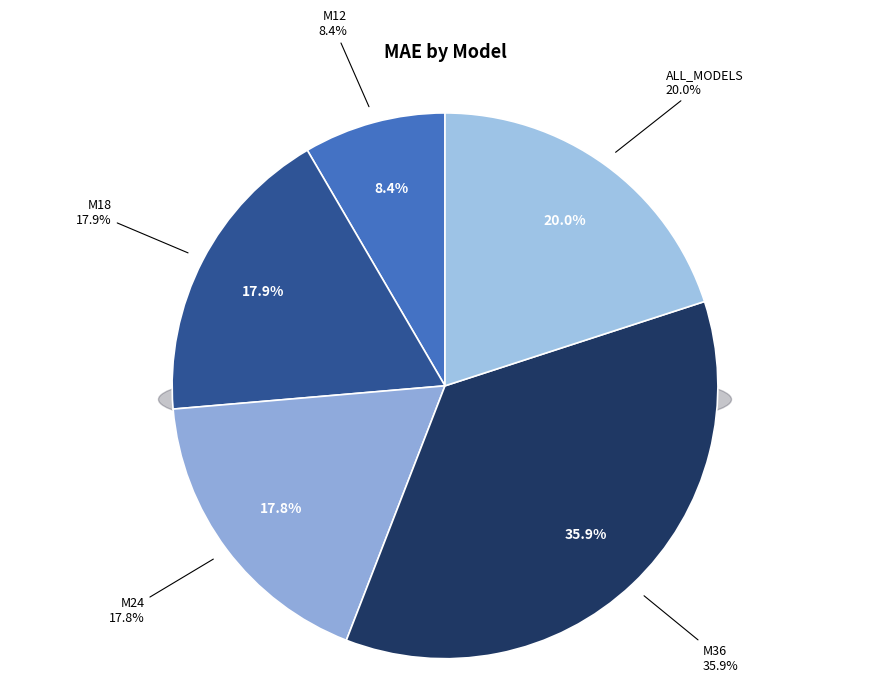

Is the sum of ALL_MODELS and M36 greater than half?

Yes